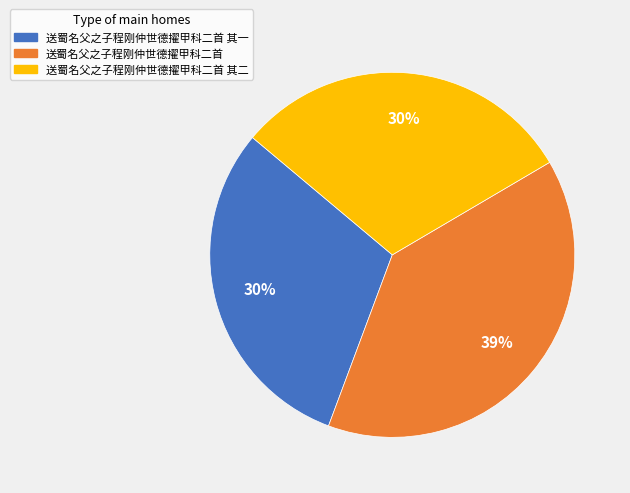

Does any single category account for the majority?

No